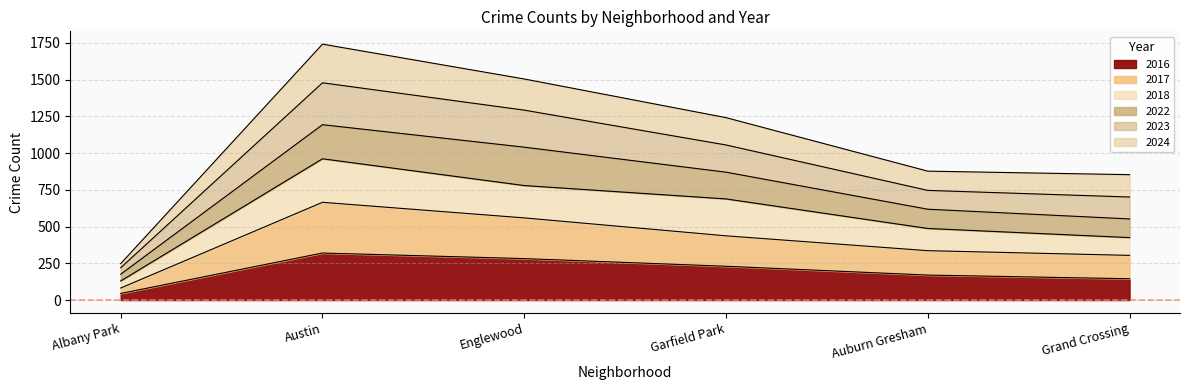

At which category is the sum across all series the highest?

Austin